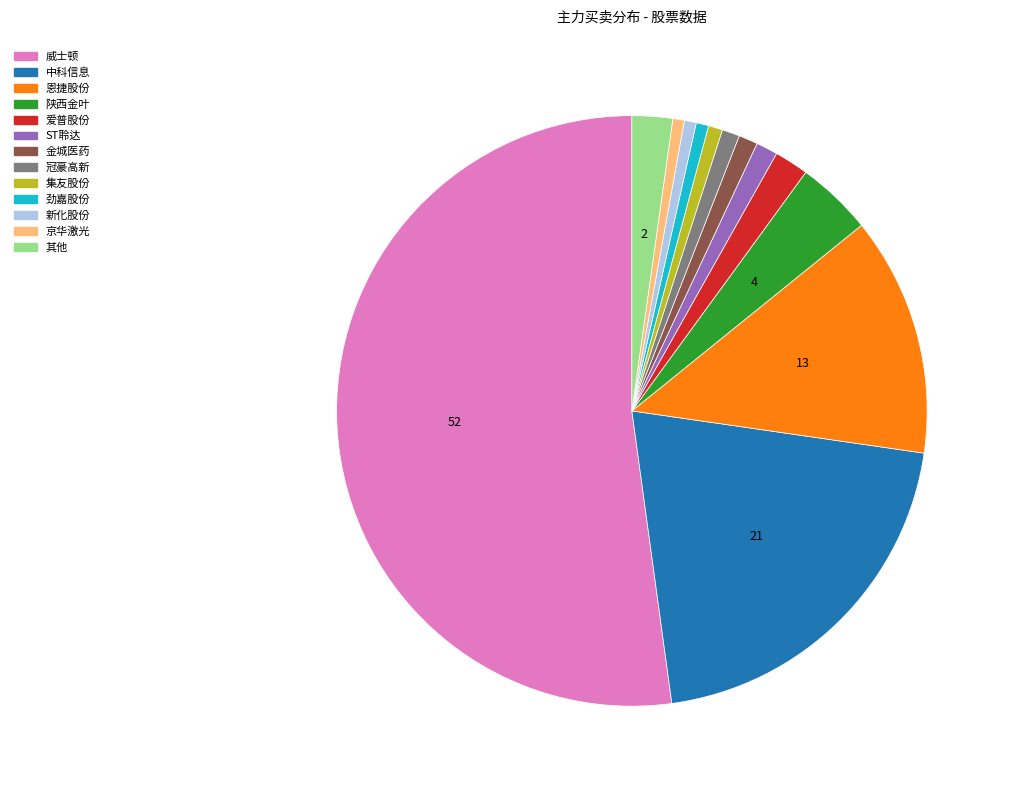

Does any single category account for the majority?

Yes